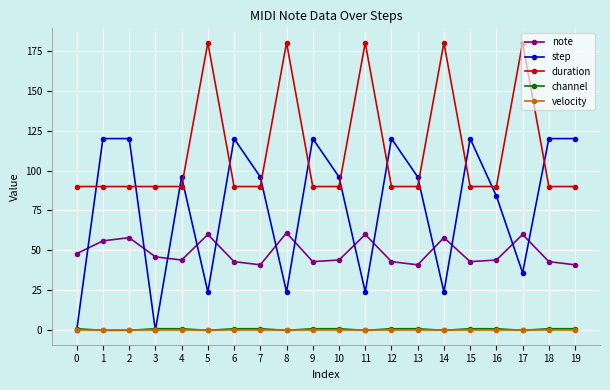

True or false: step has more than 0 interior local peaks.

True